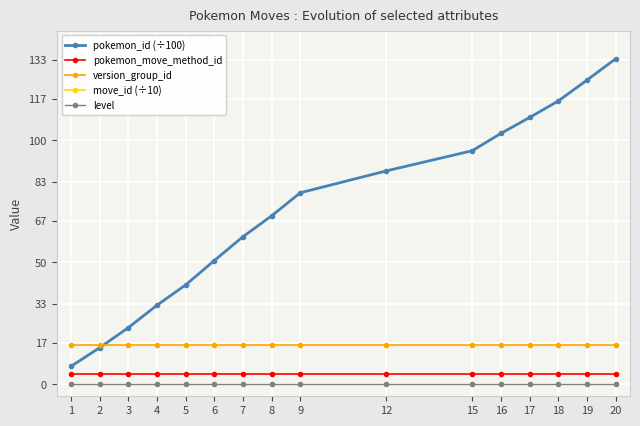

Which category has the highest value across all series?

1